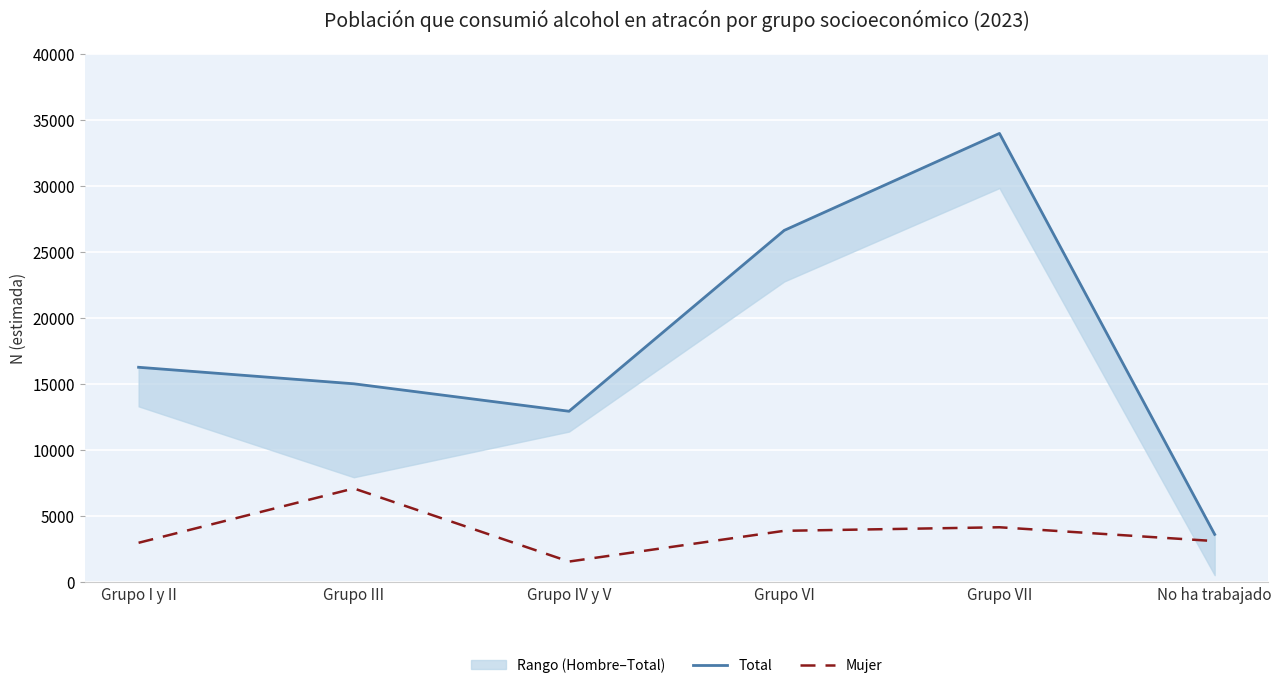

What is the sum of the Mujer values at Grupo III and Grupo VII?

11229